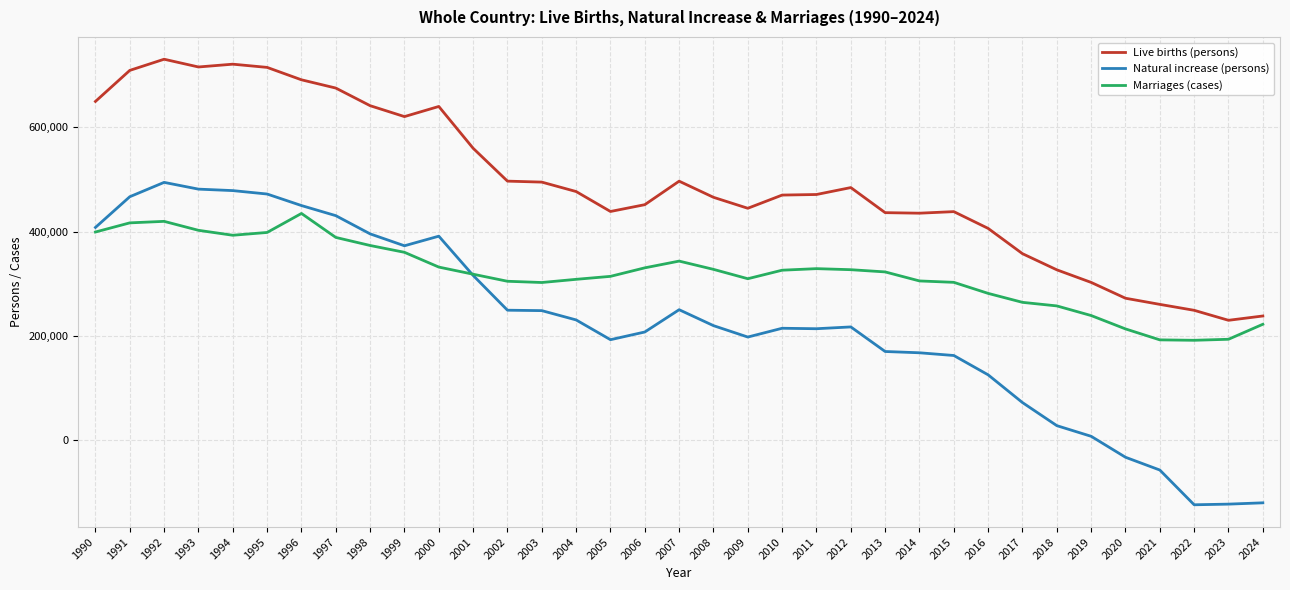

List the series in order of their peak value, lowest first.

Marriages (cases), Natural increase (persons), Live births (persons)